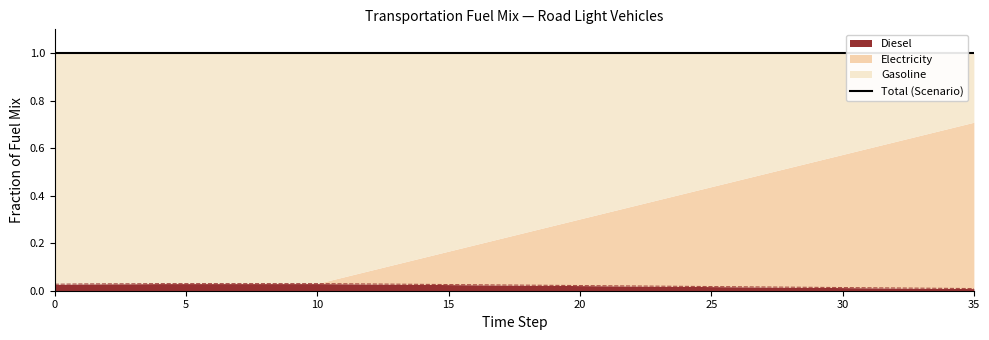

How many diesel values are between 0 and 1?

36